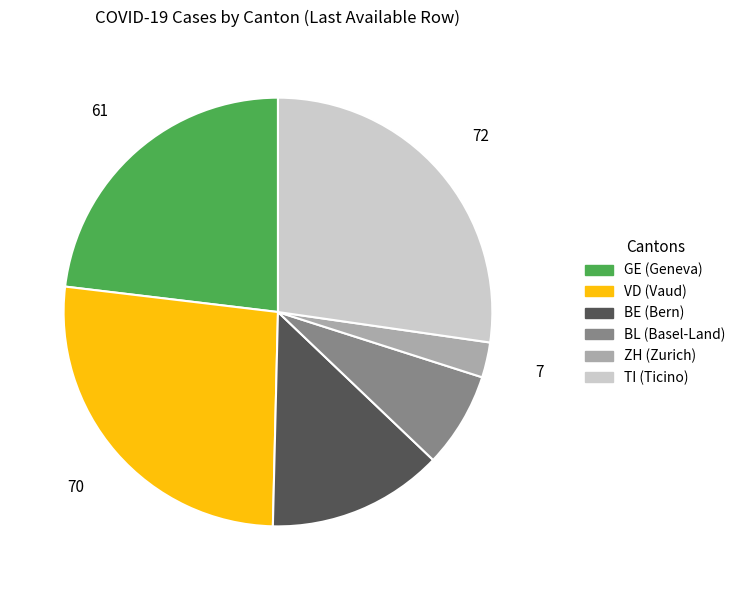

Which has a higher value, VD or TI?

TI